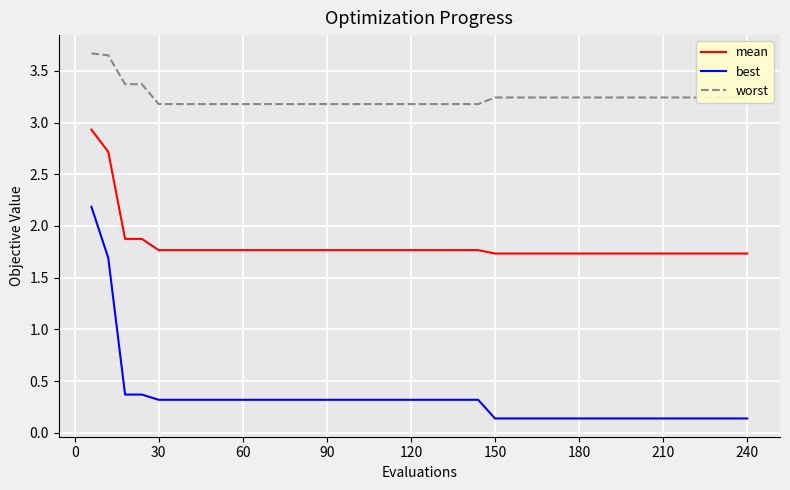

What is the highest value of the mean series?

2.9